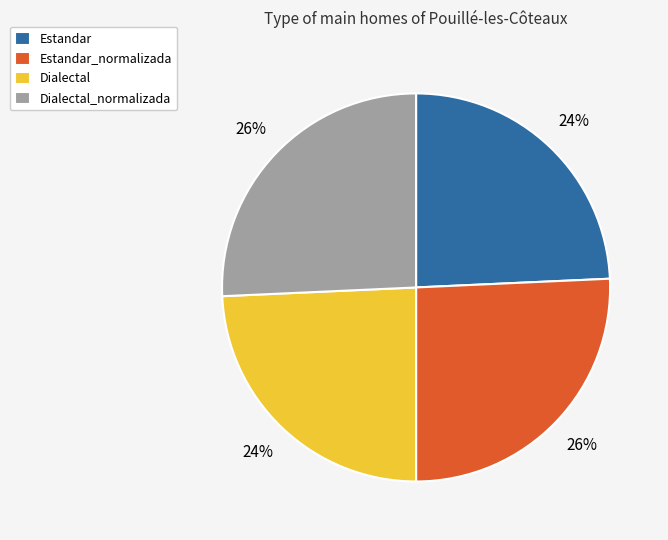

Which has a higher value, Dialectal_normalizada or Estandar?

Dialectal_normalizada